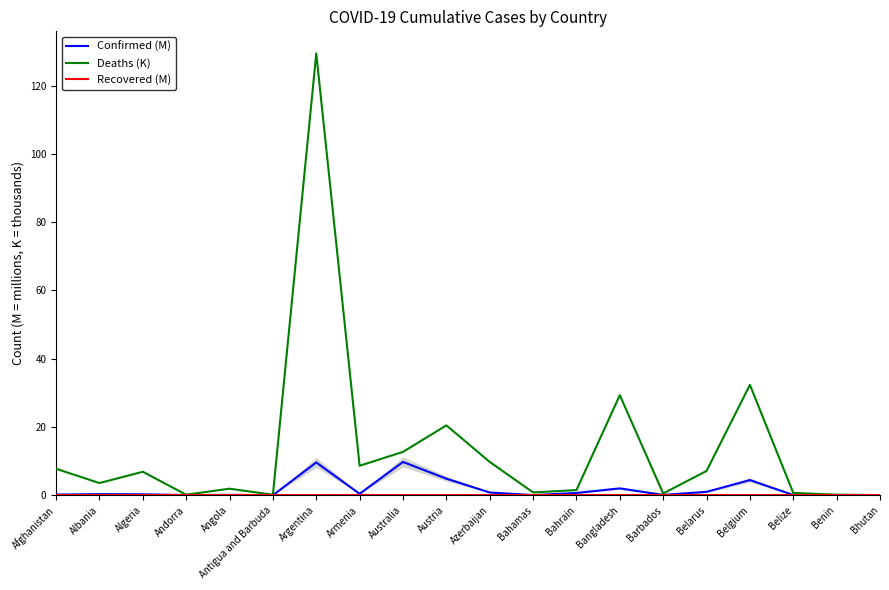

What position from the left is Argentina?

7